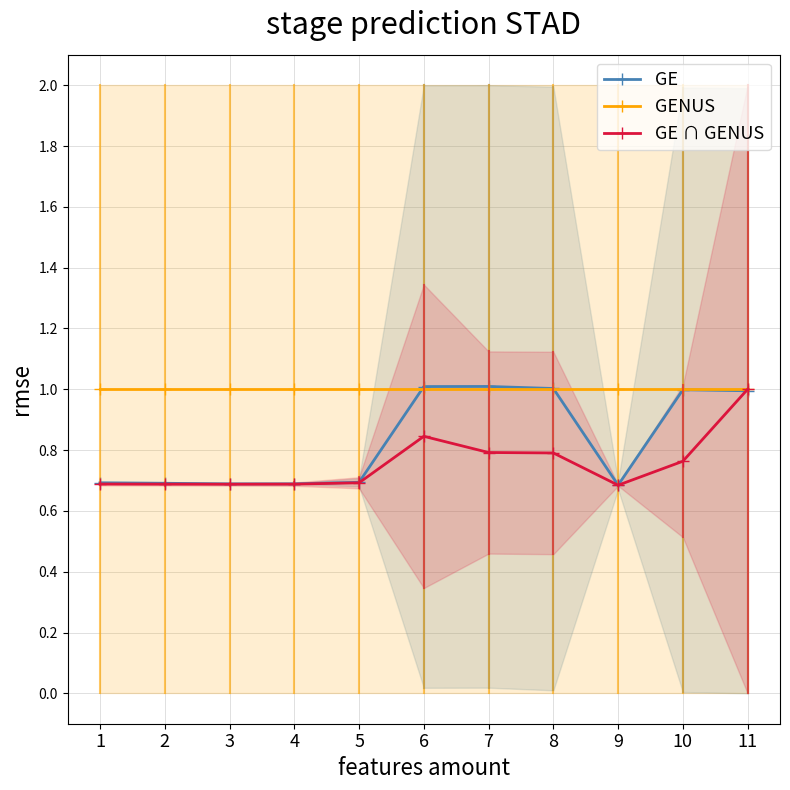

What is the value of the GE ∩ GENUS point at the 8th from the left?

0.8